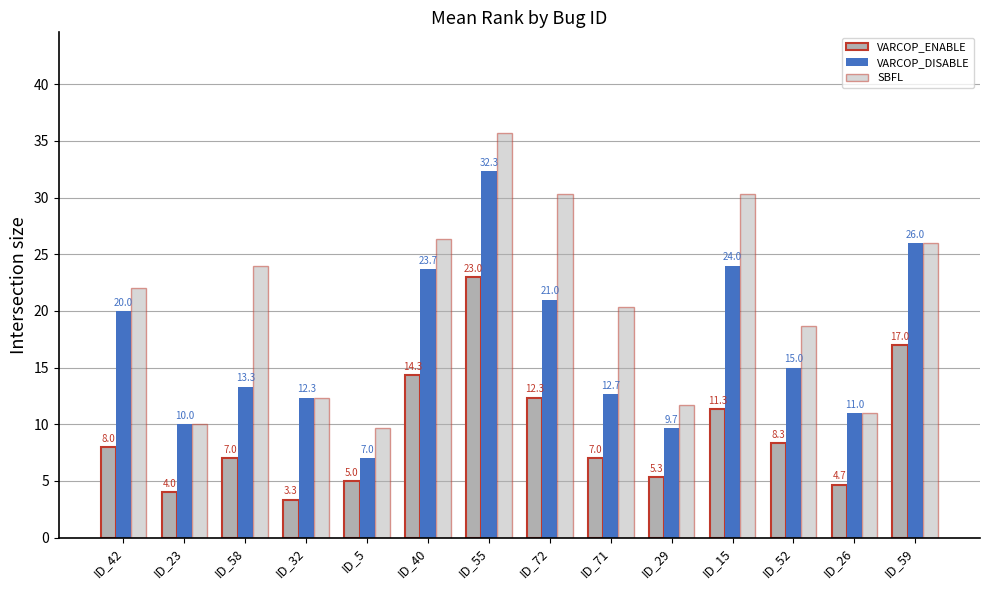

Are the bars horizontal?

No